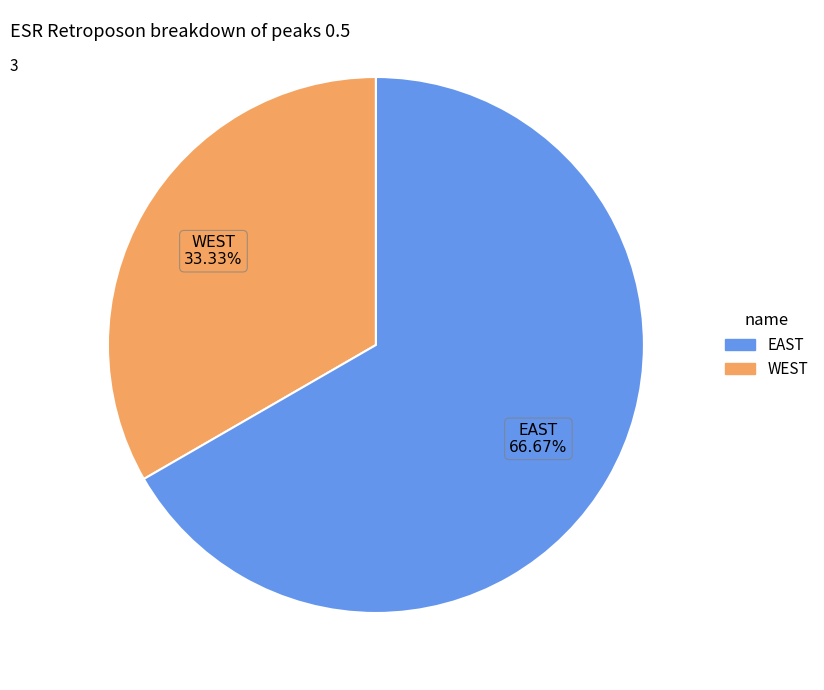

Does any single category account for the majority?

Yes